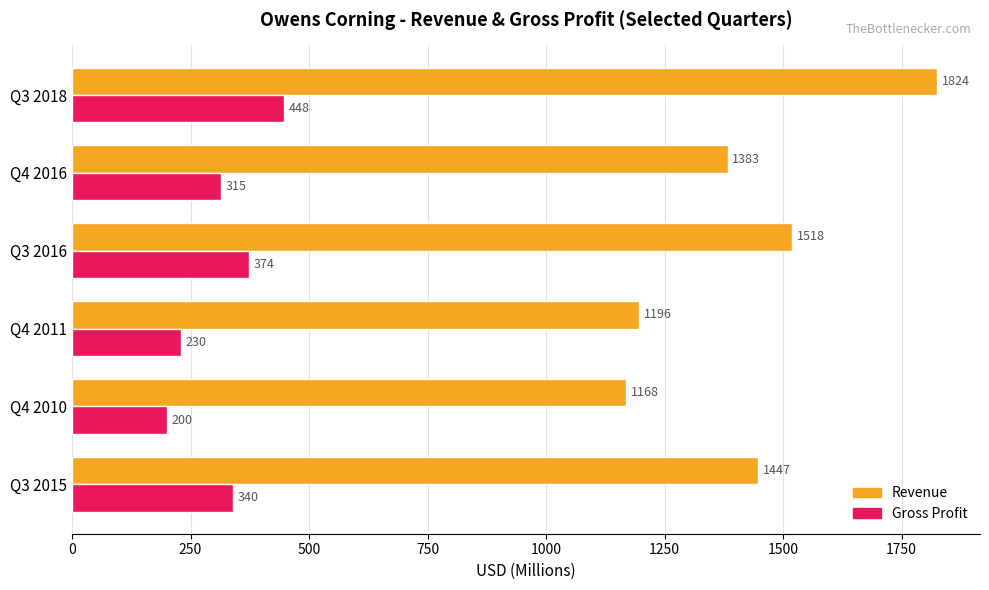

Which series has the largest total across all categories?

Revenue